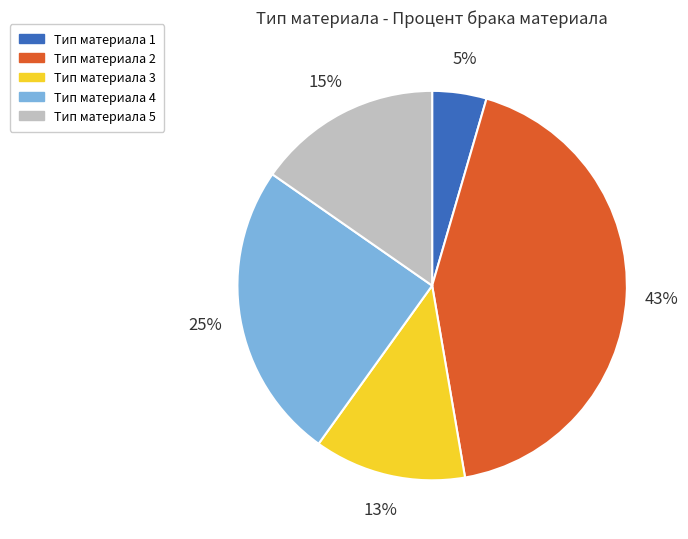

To the nearest percent, what is the average slice percentage?

20%